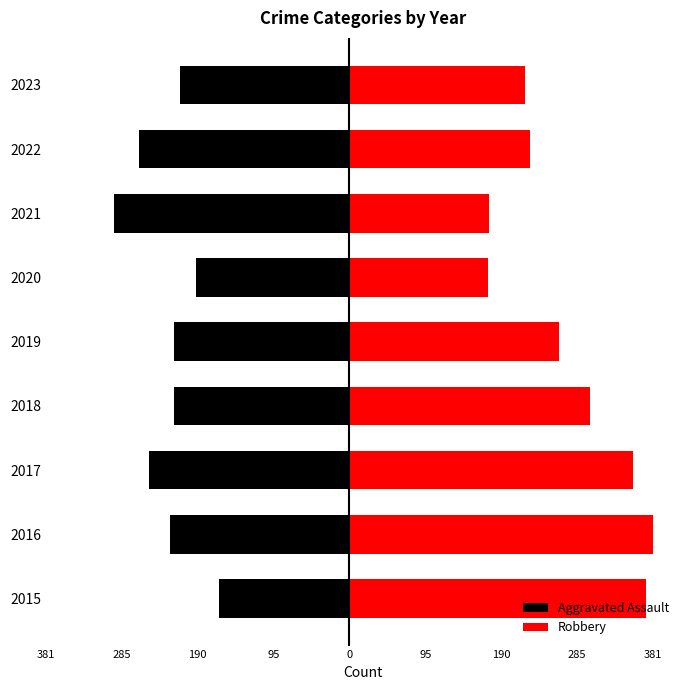

What is the minimum value shown in the chart?

-295